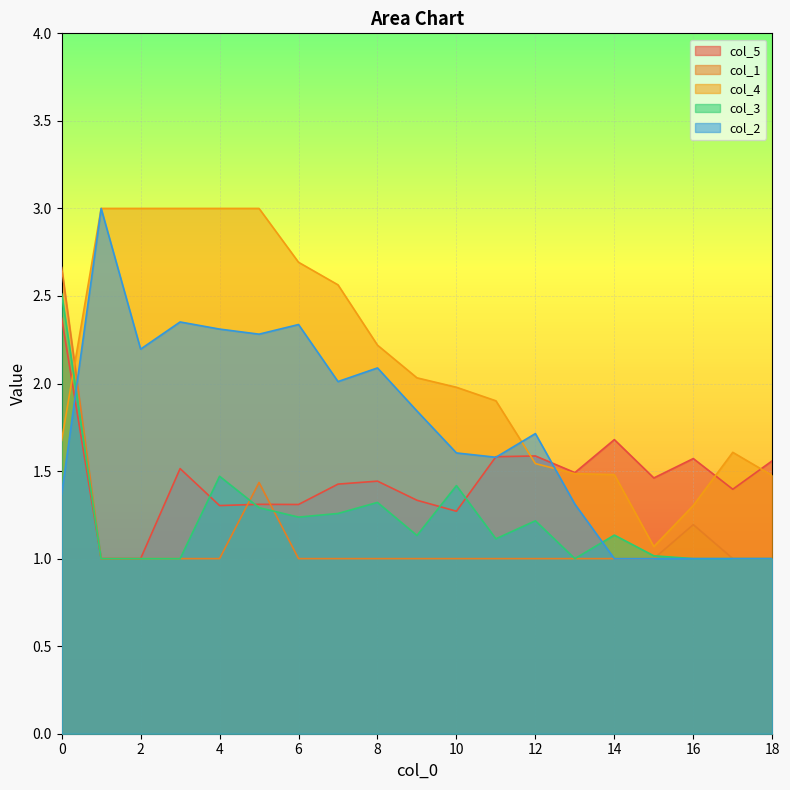

What is the average value of the col_3 series?

1.2